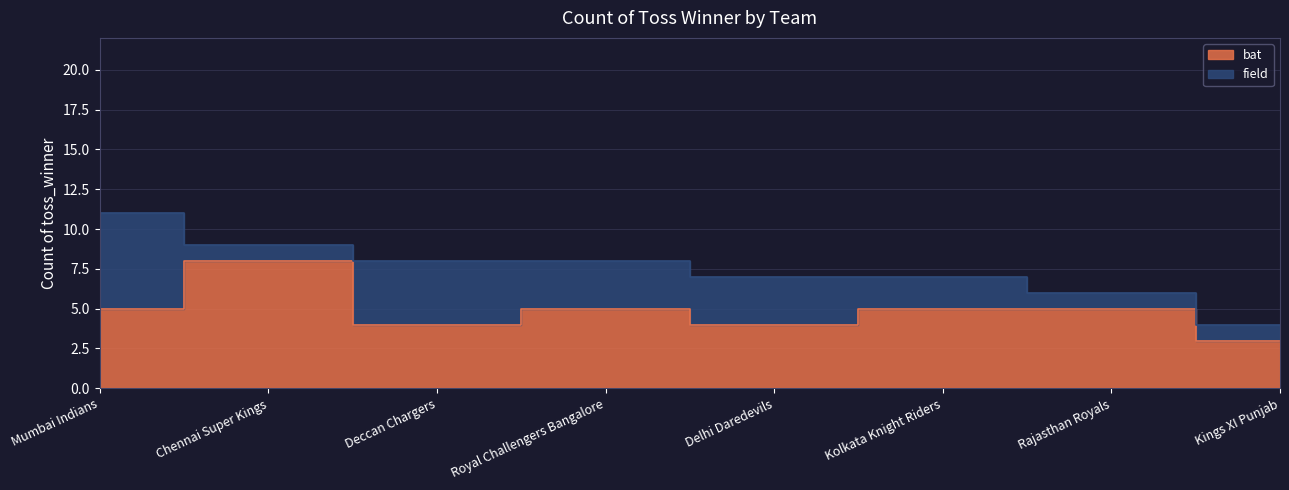

The chart shows a value of 5 at Kings XI Punjab. True or false?

False